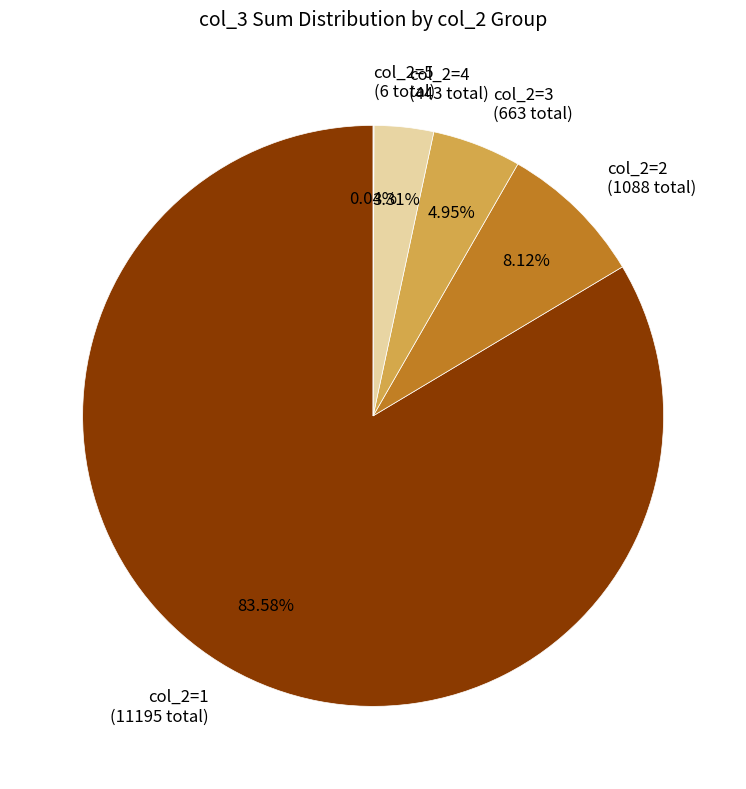

To the nearest percent, what is the average slice percentage?

20%